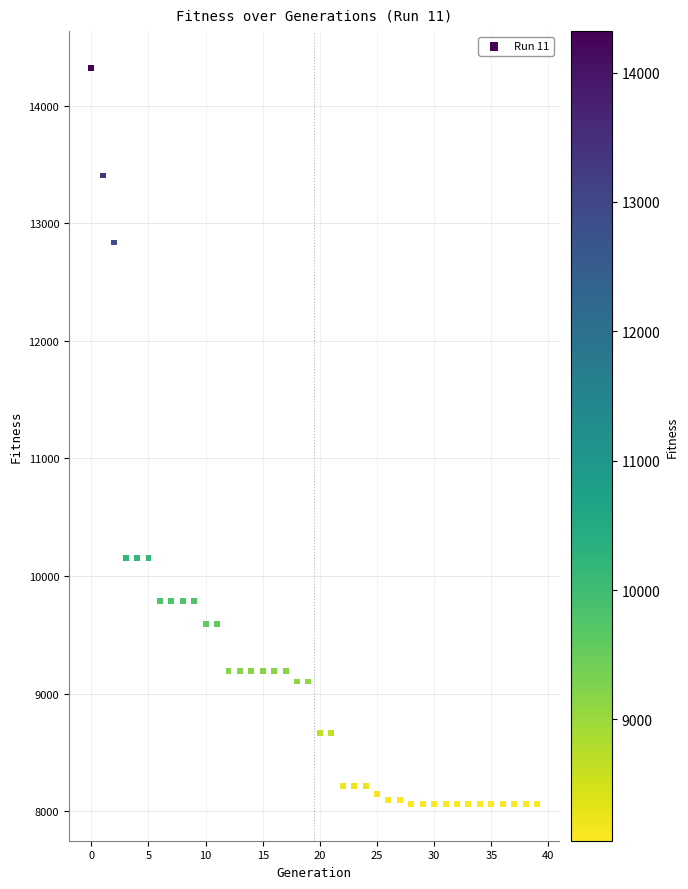

What is the range of Y values (max minus min)?

6257